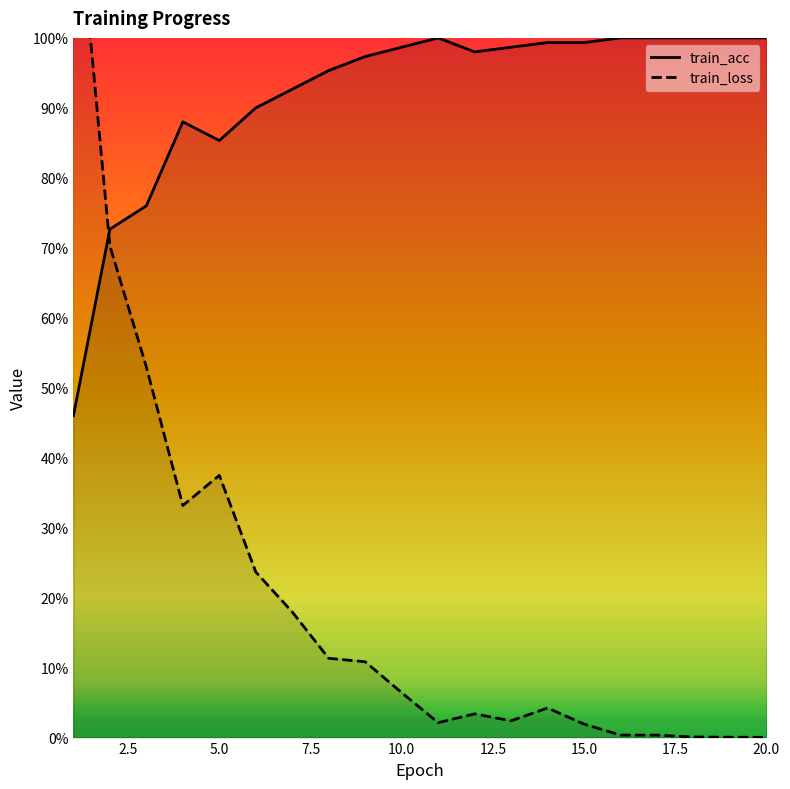

Reading left to right, what are all the values shown in this chart?

train_acc: 1=0.5	2=0.7	3=0.8	4=0.9	5=0.9	6=0.9	7=0.9	8=1.0	9=1.0	10=1.0	11=1.0	12=1.0	13=1.0	14=1.0	15=1.0	16=1.0	17=1.0	18=1.0	19=1.0	20=1.0
train_loss: 1=1.3	2=0.7	3=0.5	4=0.3	5=0.4	6=0.2	7=0.2	8=0.1	9=0.1	10=0.1	11=0.0	12=0.0	13=0.0	14=0.0	15=0.0	16=0.0	17=0.0	18=0.0	19=0.0	20=0.0